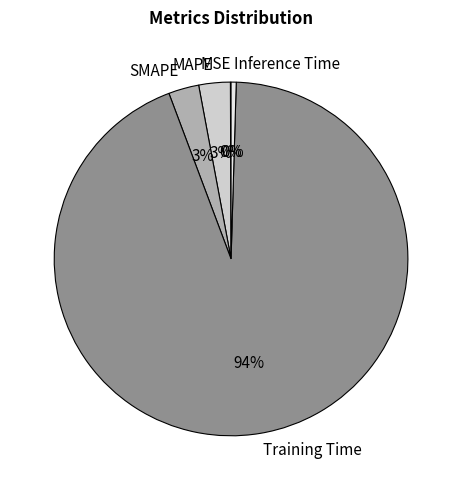

To the nearest percent, what percentage of the pie is SMAPE?

3%